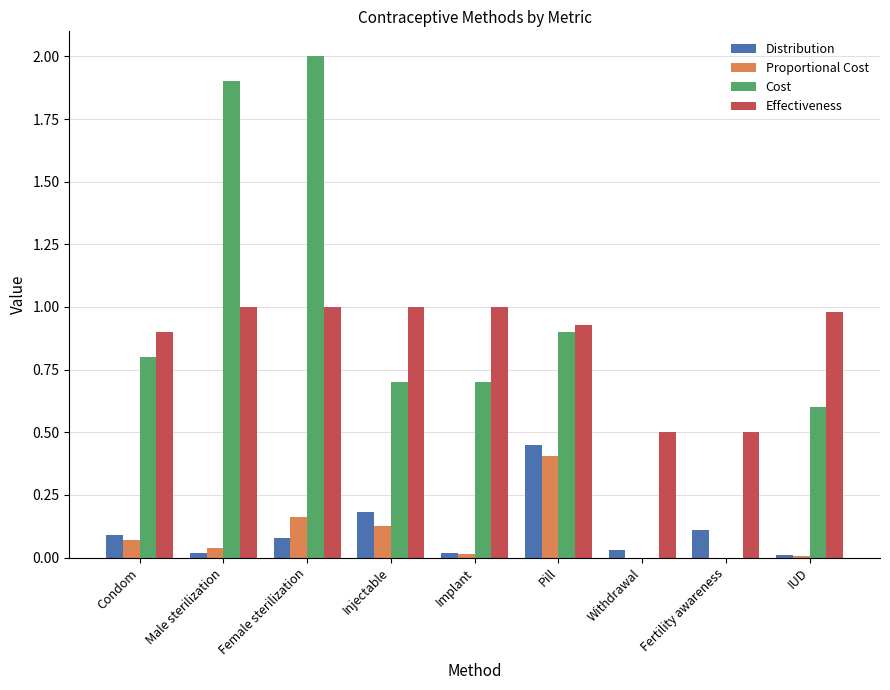

Between Implant and Pill, which series saw the biggest shift?

Distribution